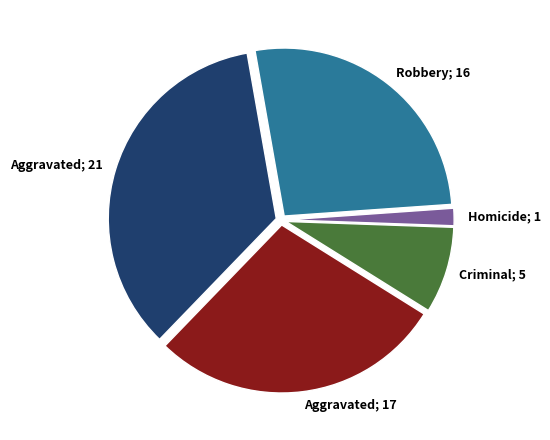

Is there a majority slice in this chart?

No